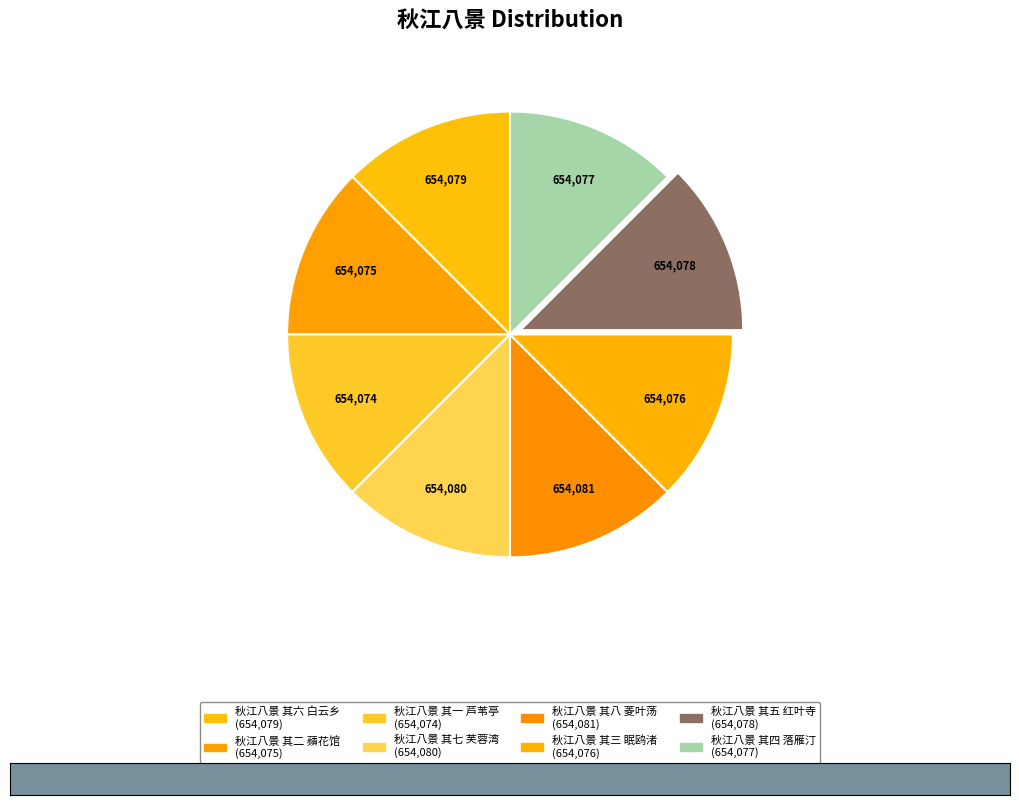

How many segments does this pie chart have?

8